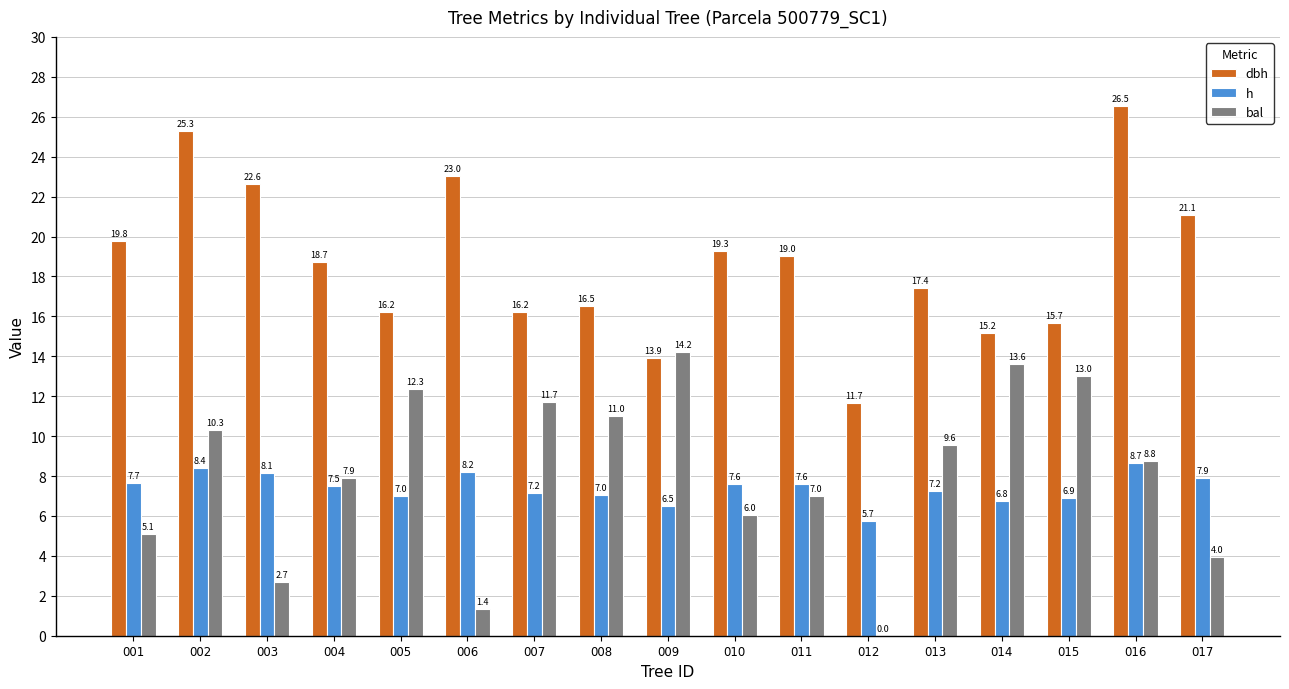

At which category does the chart reach its peak across all series?

016